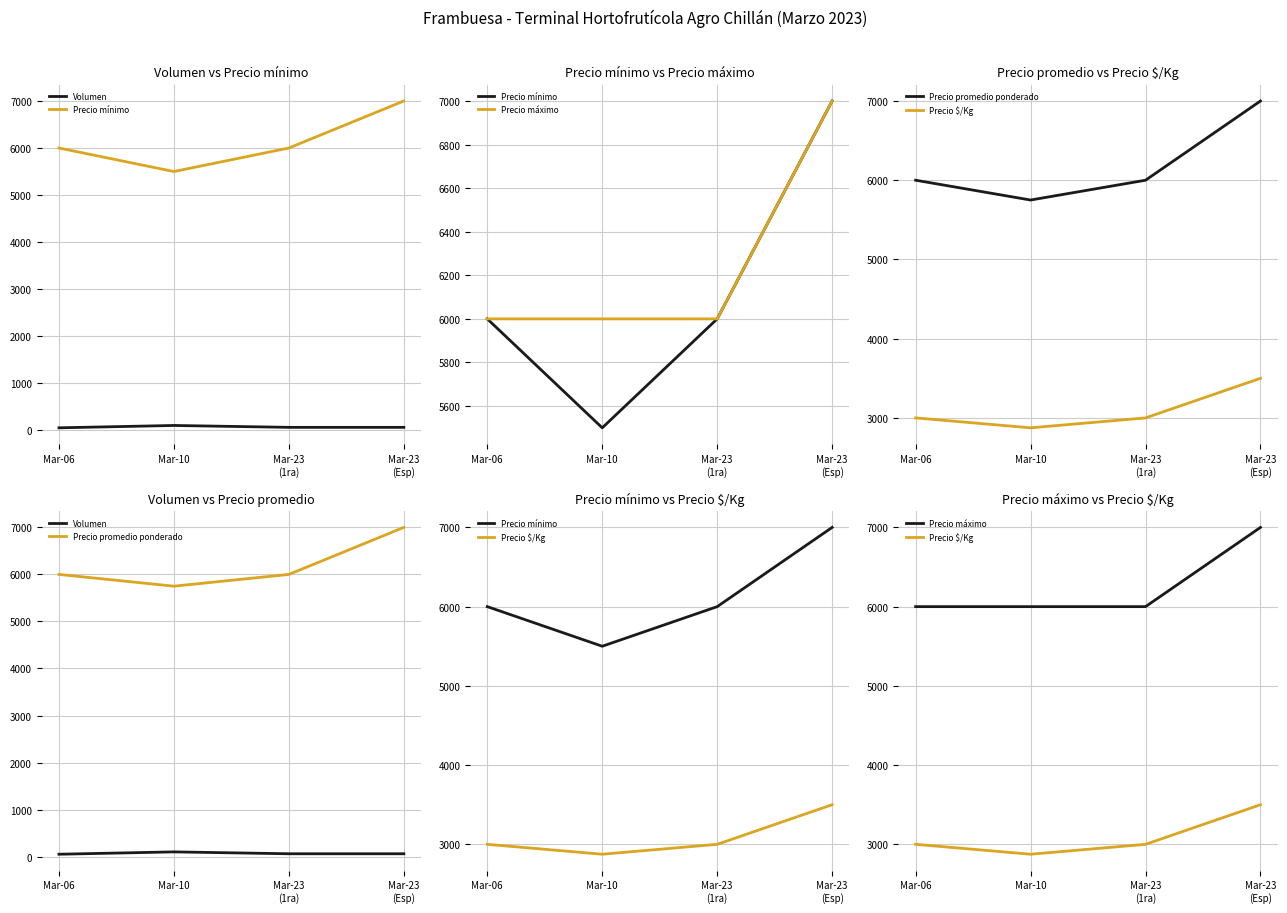

What is the sum of the Precio mínimo values at Mar-23
(Esp) and Mar-10?

12500